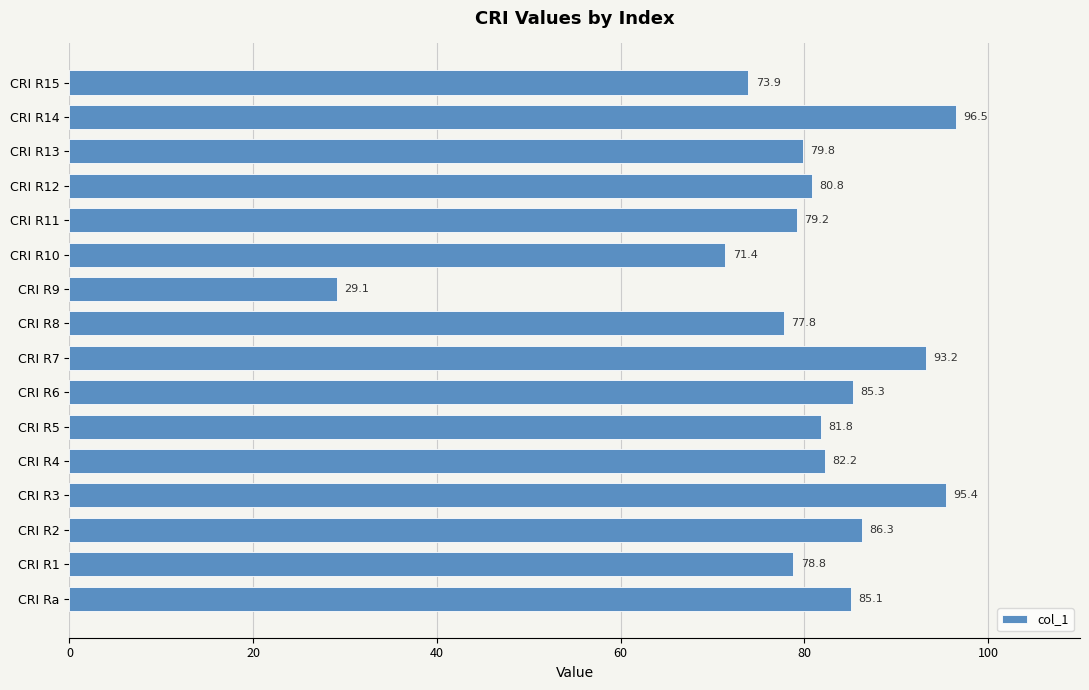

List the labels in order of value, smallest first.

CRI R9, CRI R10, CRI R15, CRI R8, CRI R1, CRI R11, CRI R13, CRI R12, CRI R5, CRI R4, CRI Ra, CRI R6, CRI R2, CRI R7, CRI R3, CRI R14